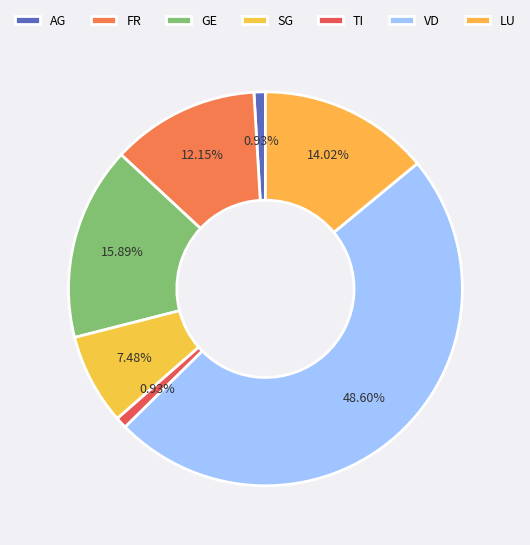

How many slices are in this pie chart?

7